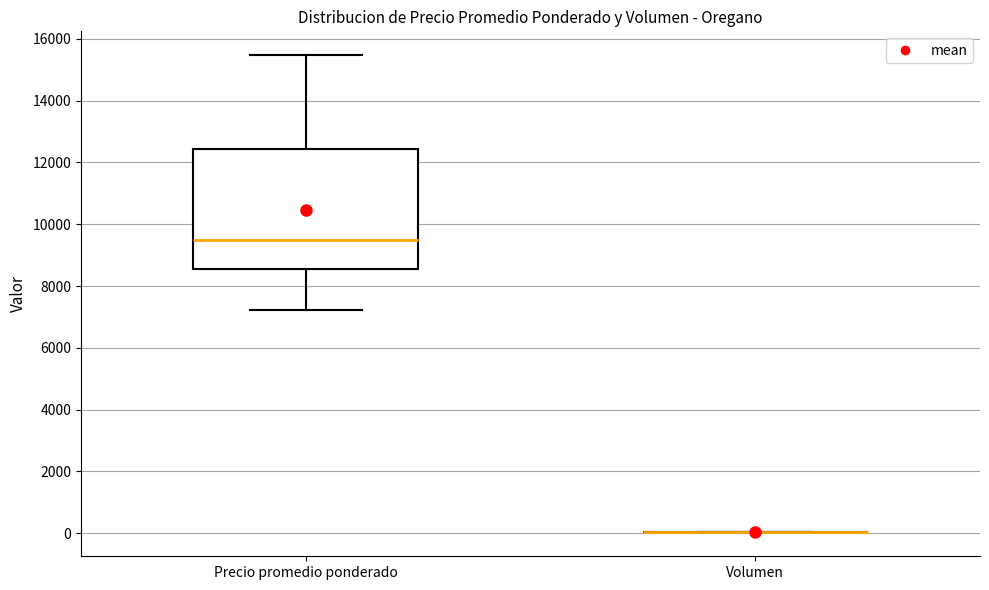

Which box is the tallest, from its lower edge to its upper edge?

Precio promedio ponderado